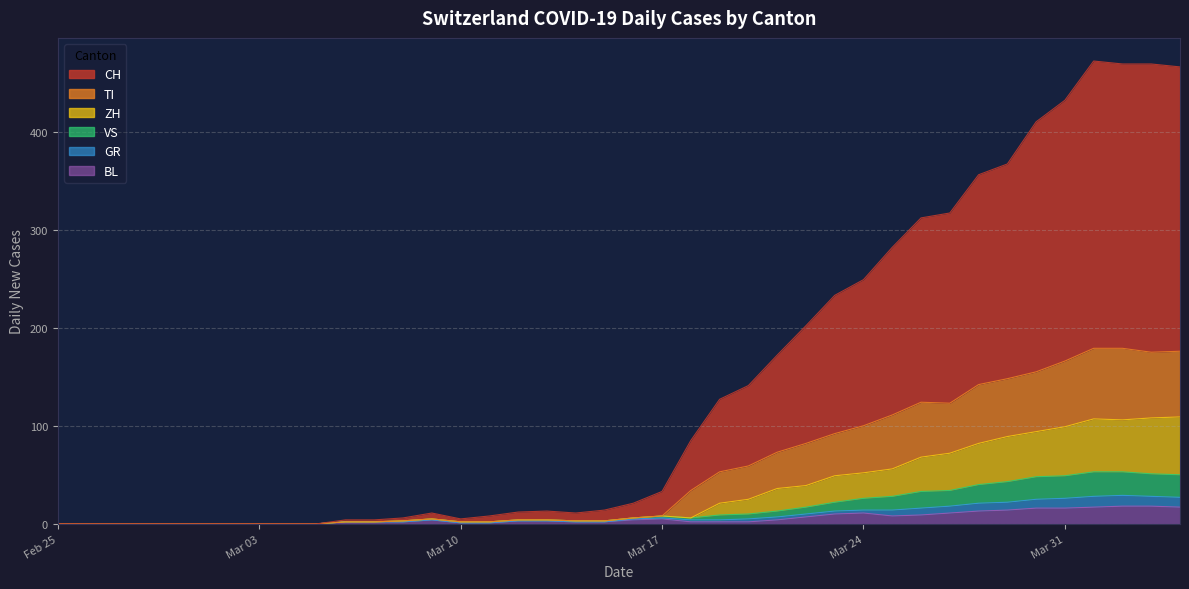

How many data points does each series have?

40